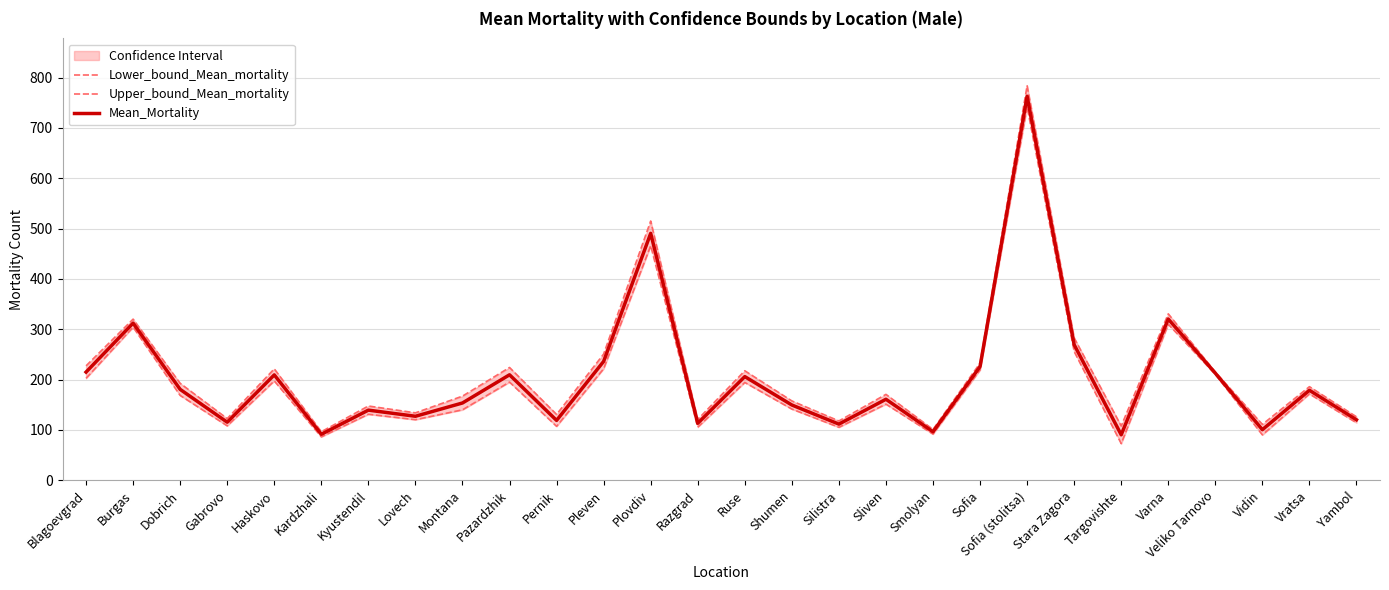

What is the total value across all series at Pleven?

708.0